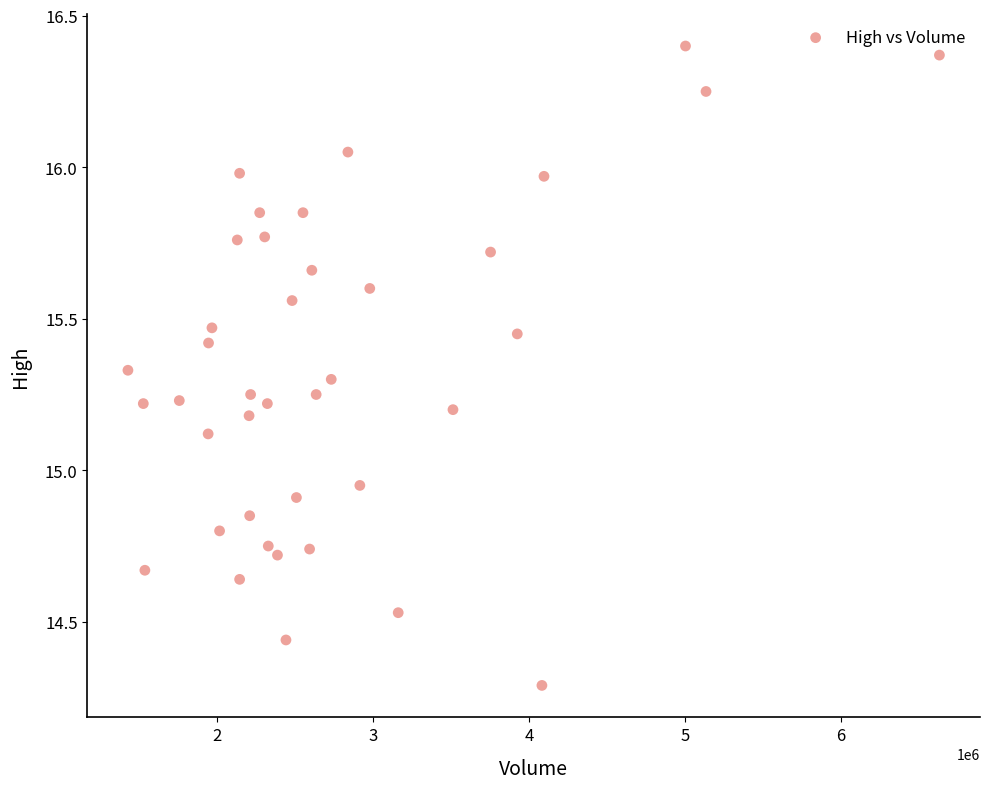

What is the range of Y values (max minus min)?

2.1